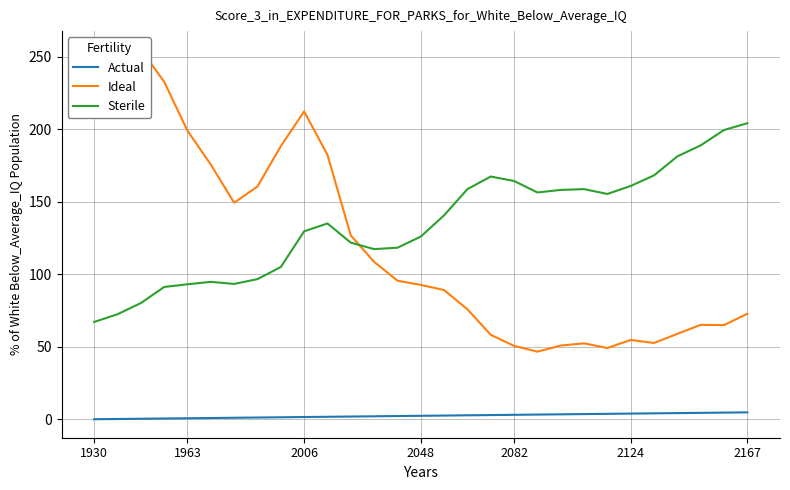

True or false: Actual and Ideal cross at least once.

False